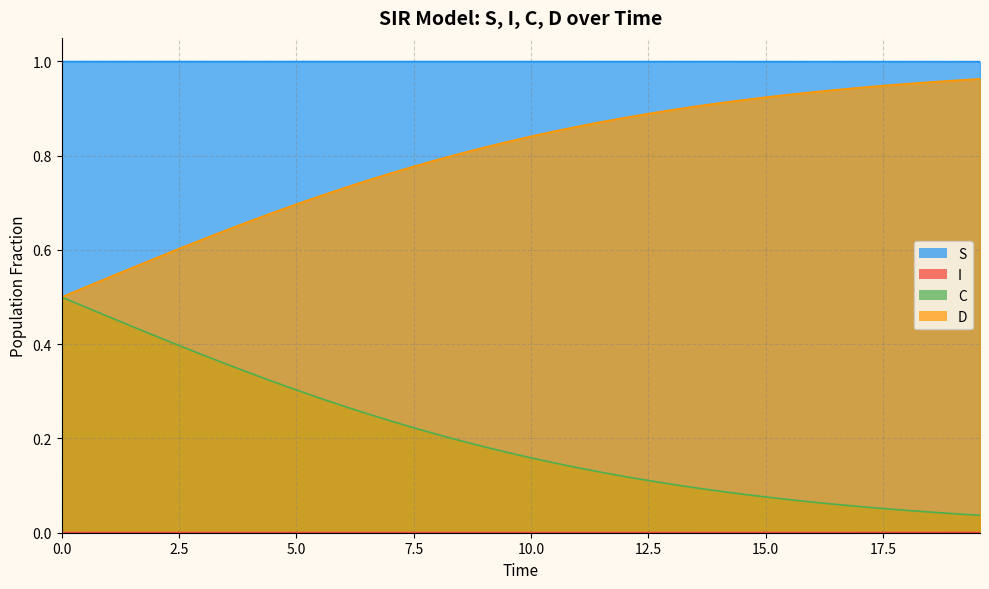

True or false: S and D intersect in this chart.

False